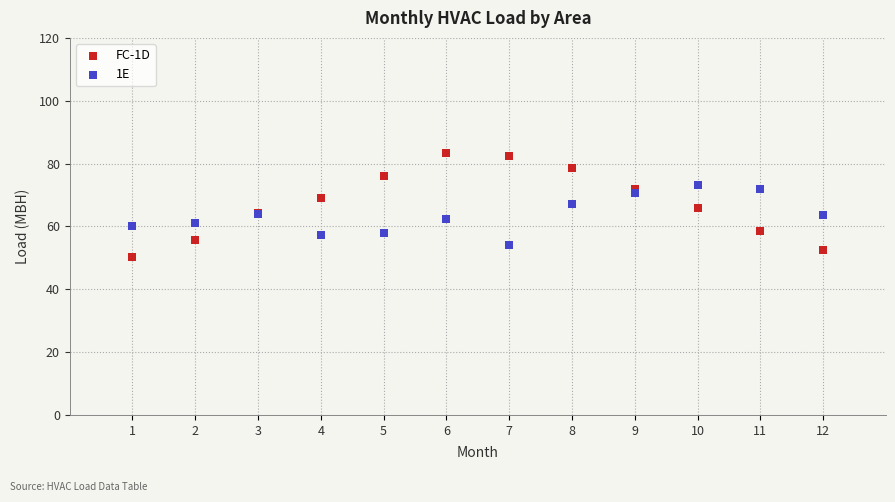

Which series reaches the maximum Y coordinate?

FC-1D